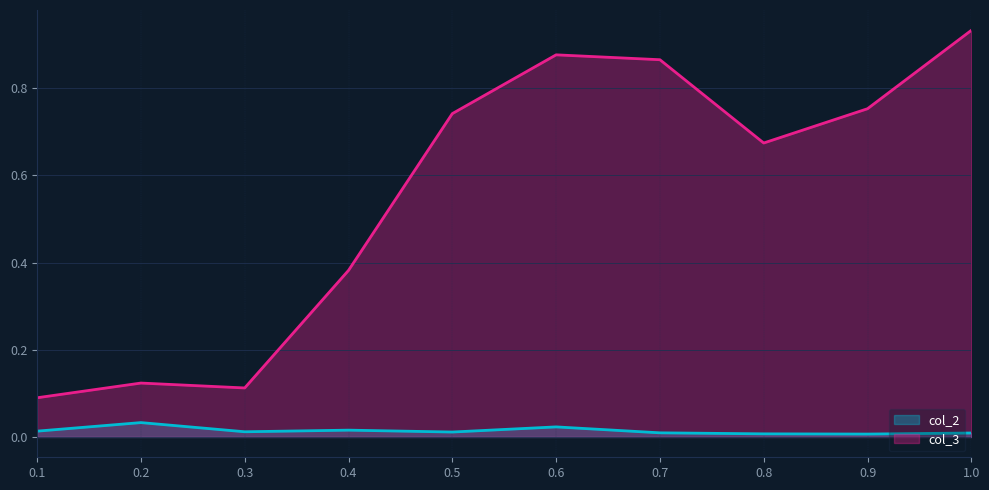

Rank the series by their average value, from lowest to highest.

col_2, col_3